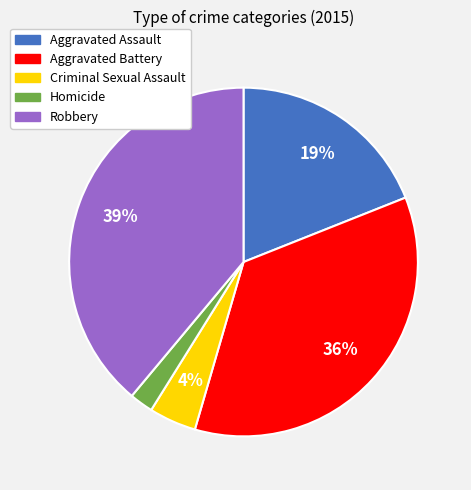

Combined, do Aggravated Assault and Criminal Sexual Assault account for over 50%?

No